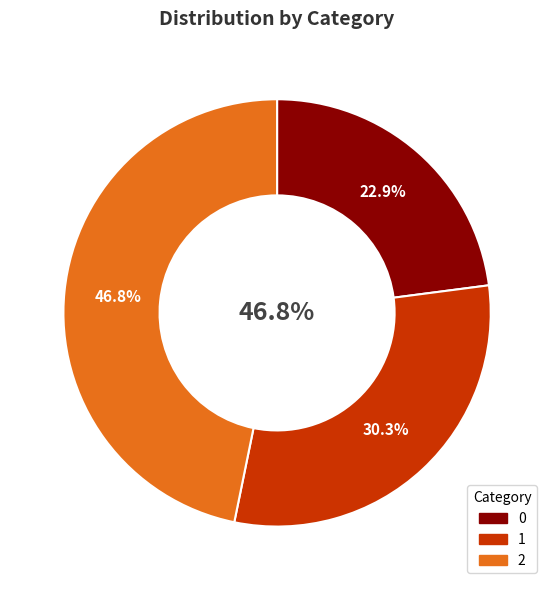

Approximately how many times larger is the value at 1 compared to 0?

1.3